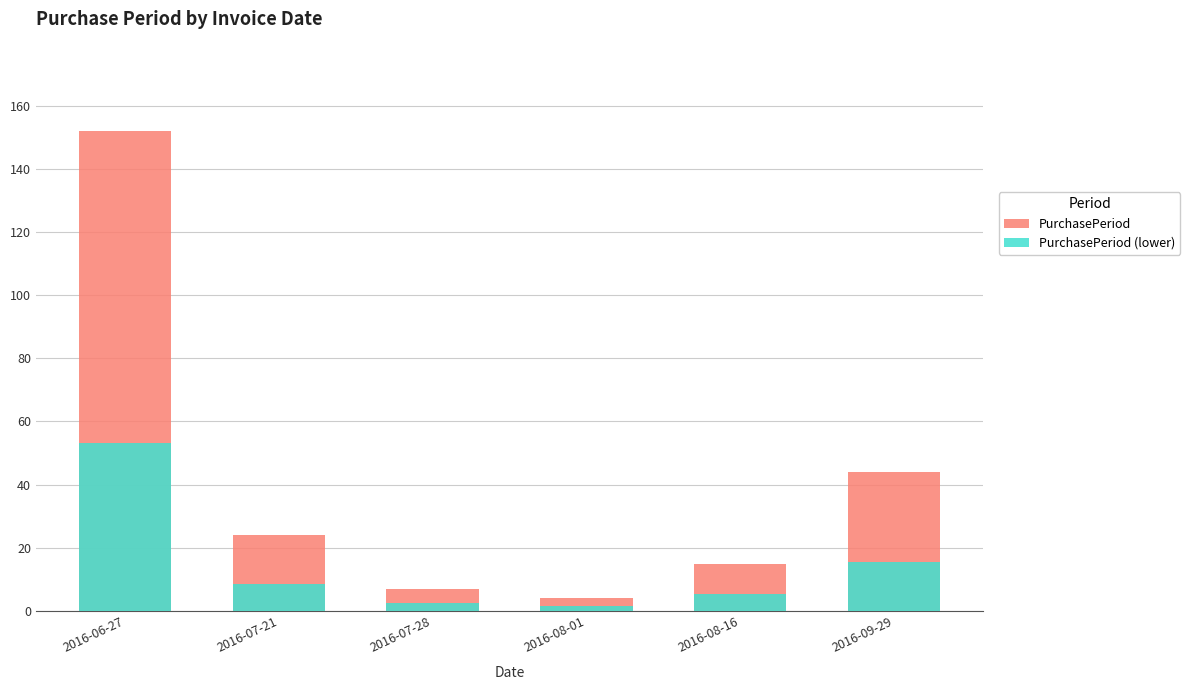

What value does the PurchasePeriod (lower) series have at 2016-07-28?

2.4